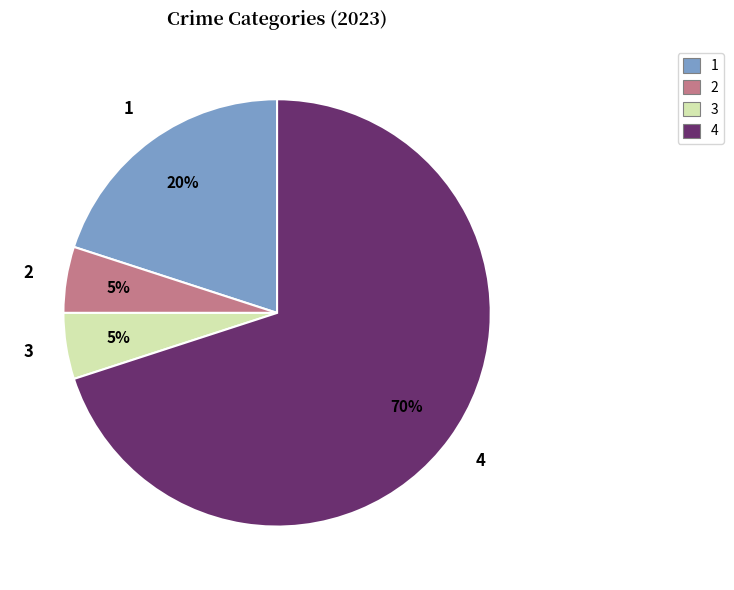

To the nearest percent, what is the average slice percentage?

25%